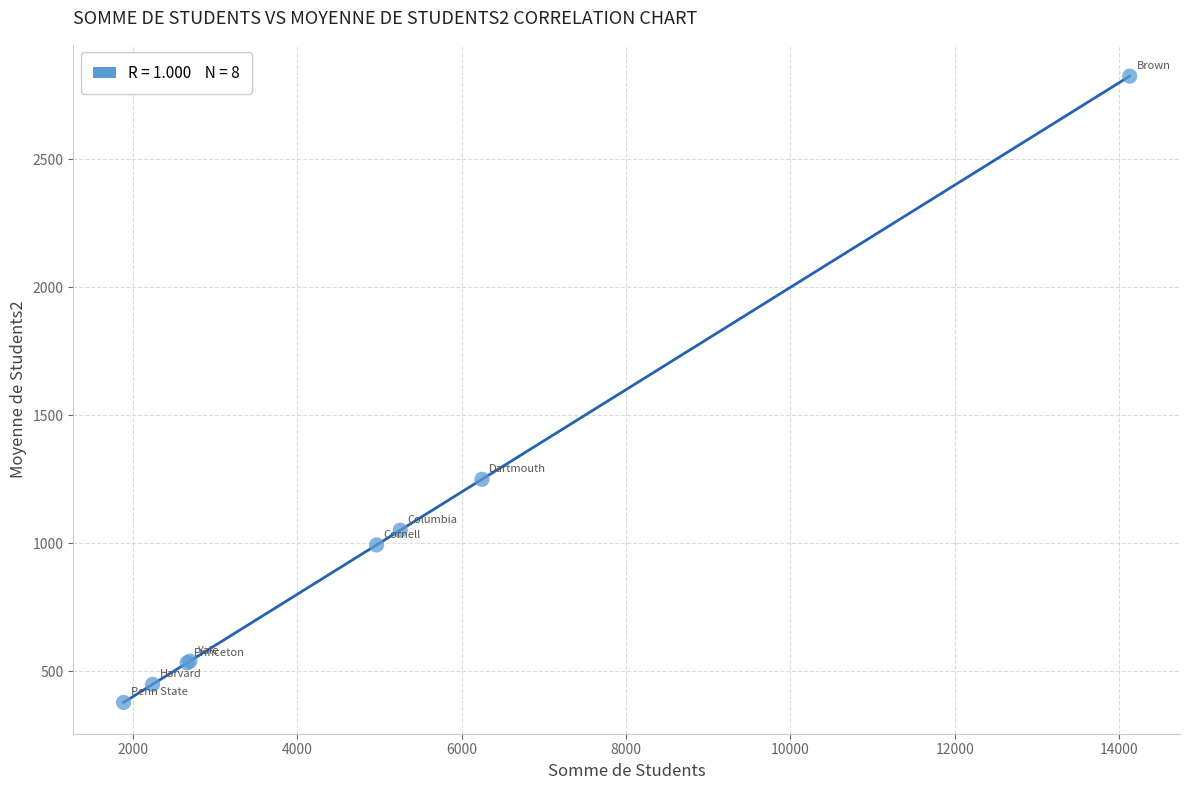

What Y value in the scatter plot is closest to 1601?

1249.4